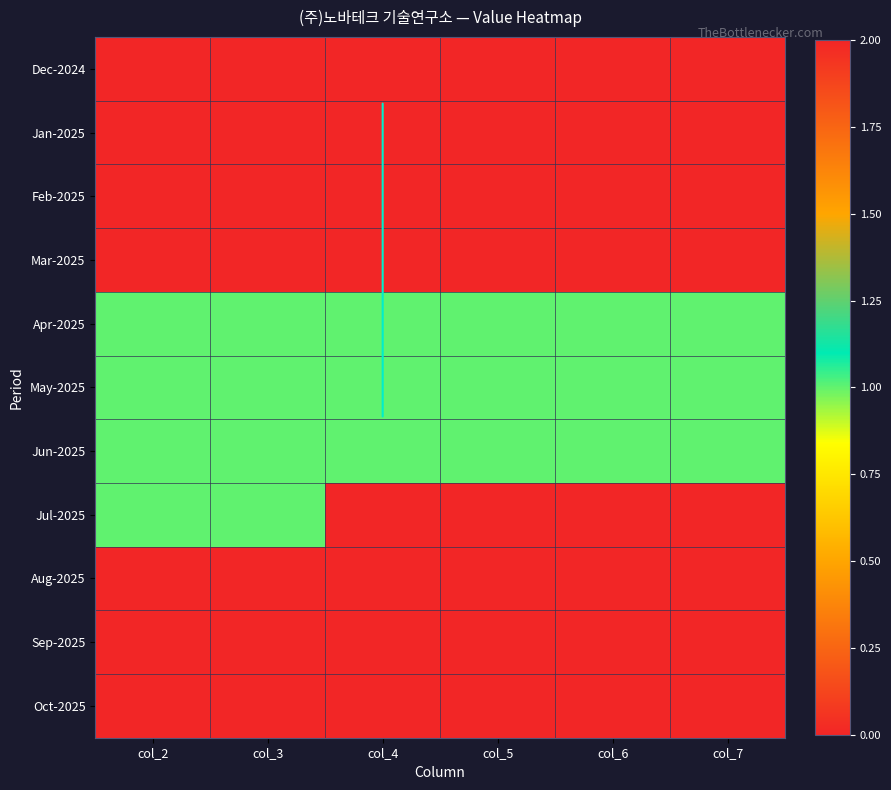

How many series are shown in this chart?

11